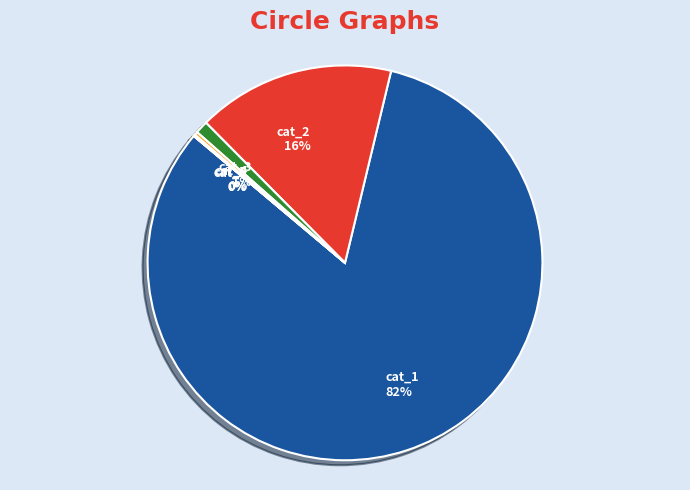

Approximately how many times larger is the value at cat_3 compared to cat_4?

3.7